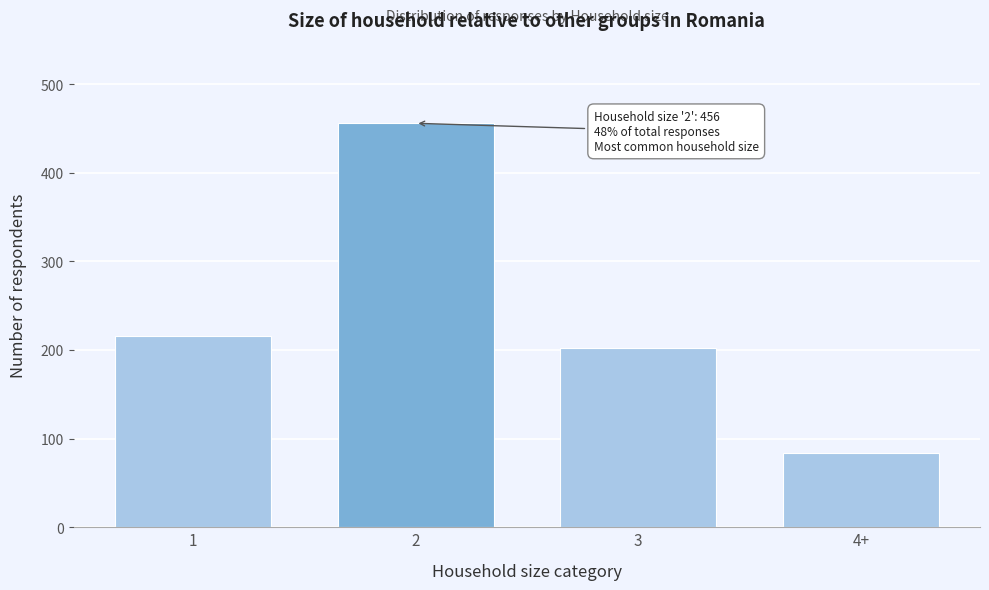

Reading left to right, list all the values displayed in this chart.

216	456	202	84